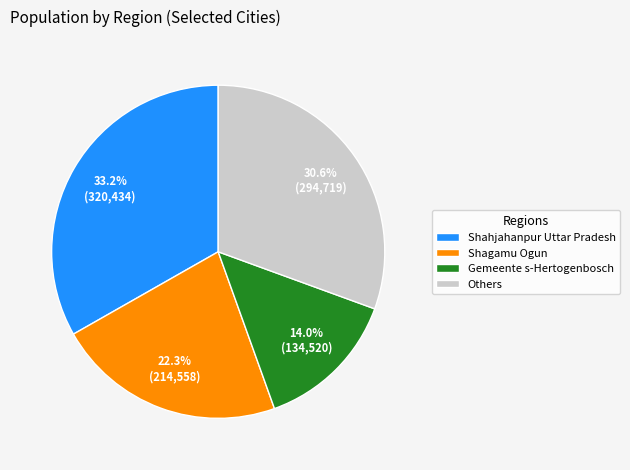

Rank the categories by value from highest to lowest.

Shahjahanpur Uttar Pradesh, Others, Shagamu Ogun, Gemeente s-Hertogenbosch